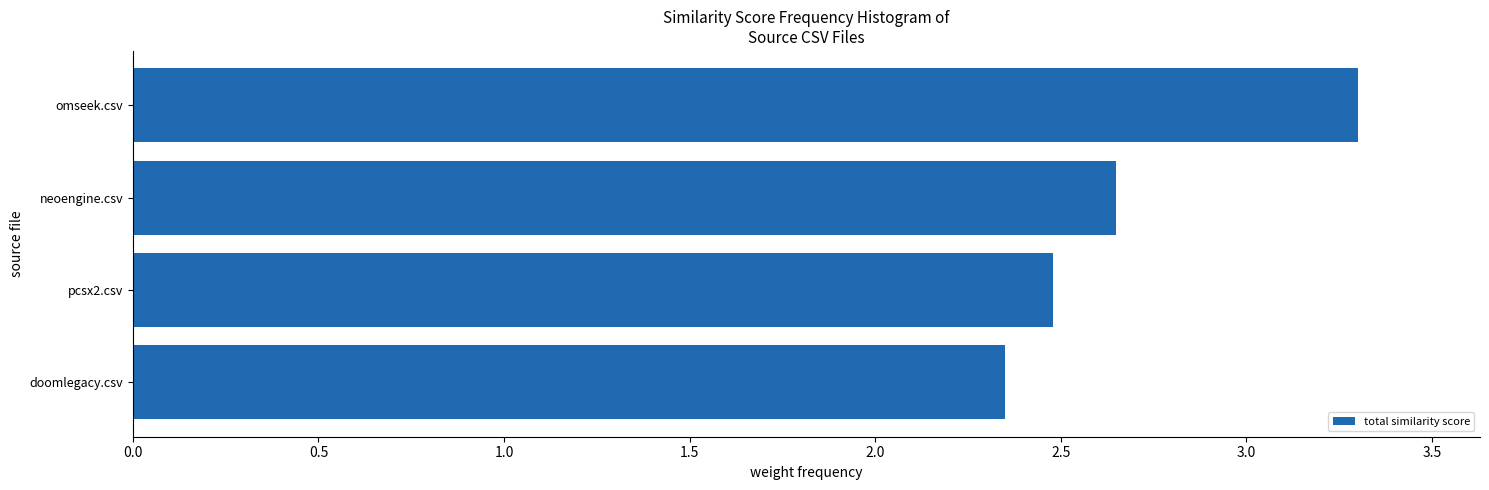

Between omseek.csv and pcsx2.csv, which is larger?

omseek.csv